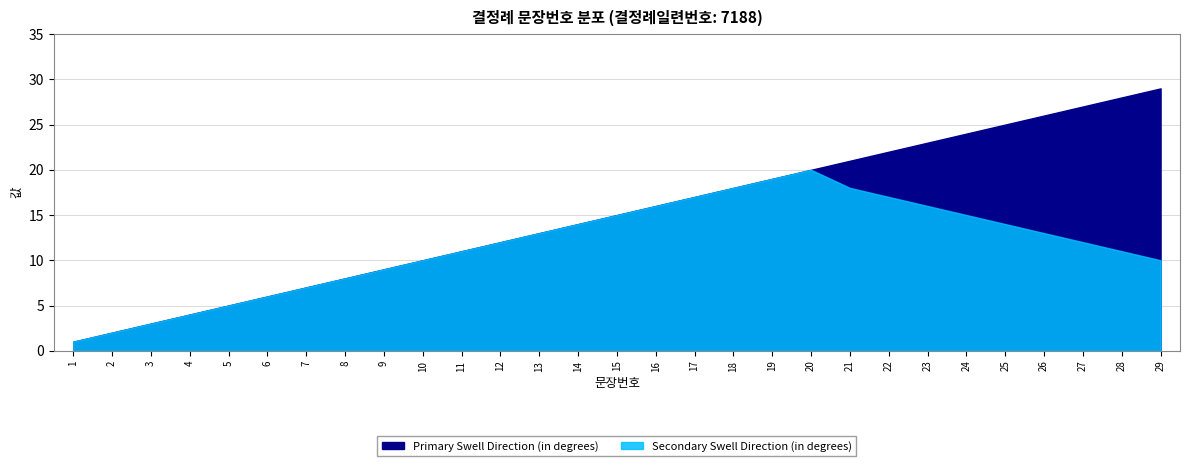

Is it true that Primary Swell Direction (in degrees) equals 6 at 12?

False